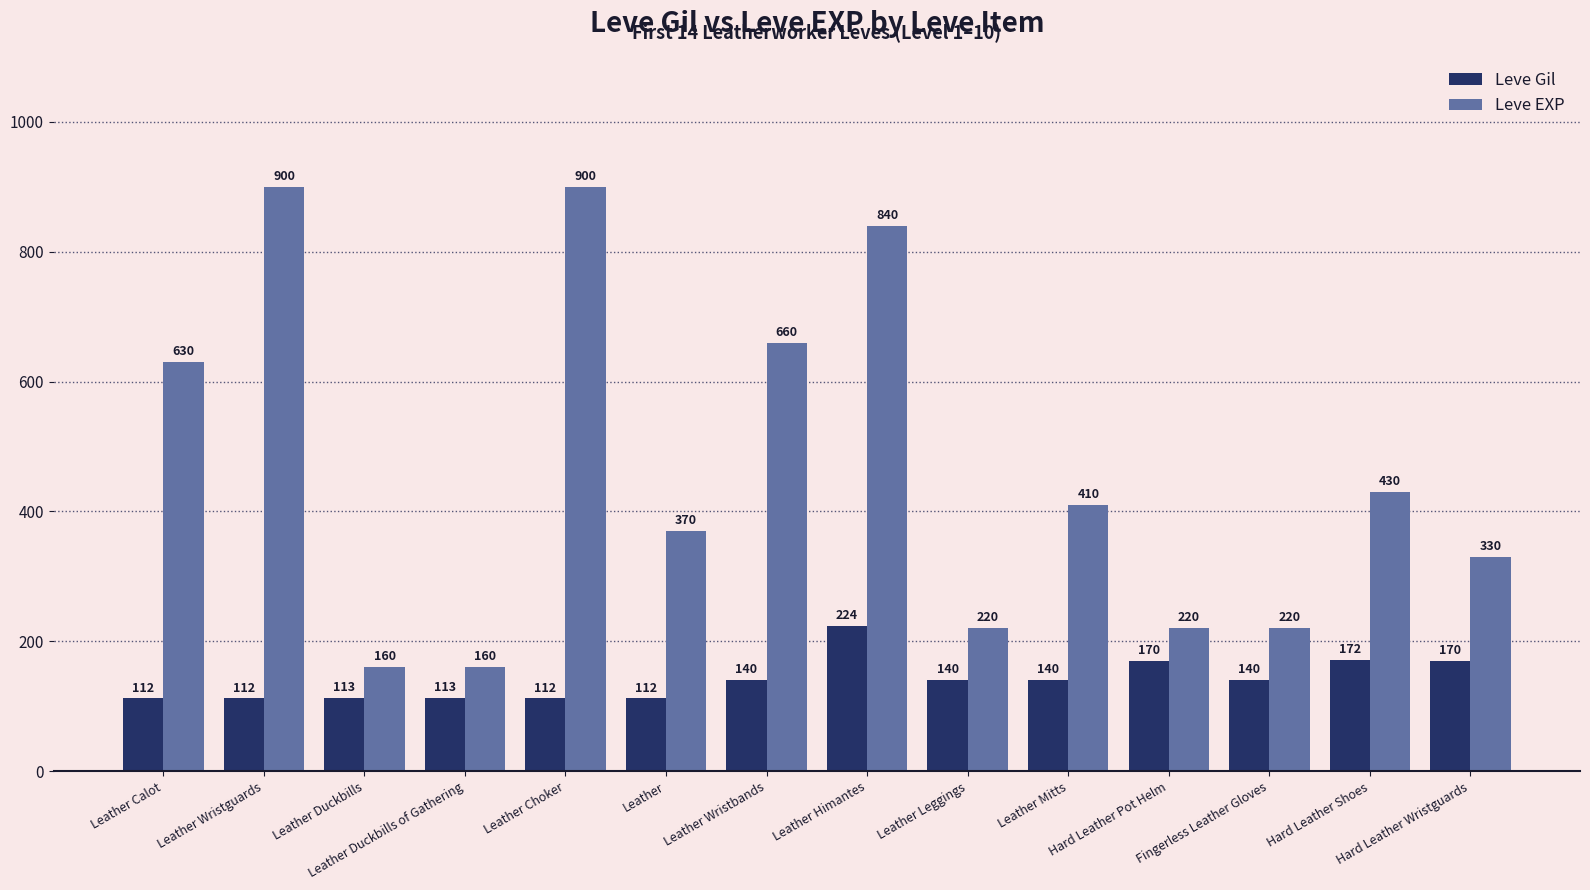

List the series in order of their overall mean, lowest first.

Leve Gil, Leve EXP